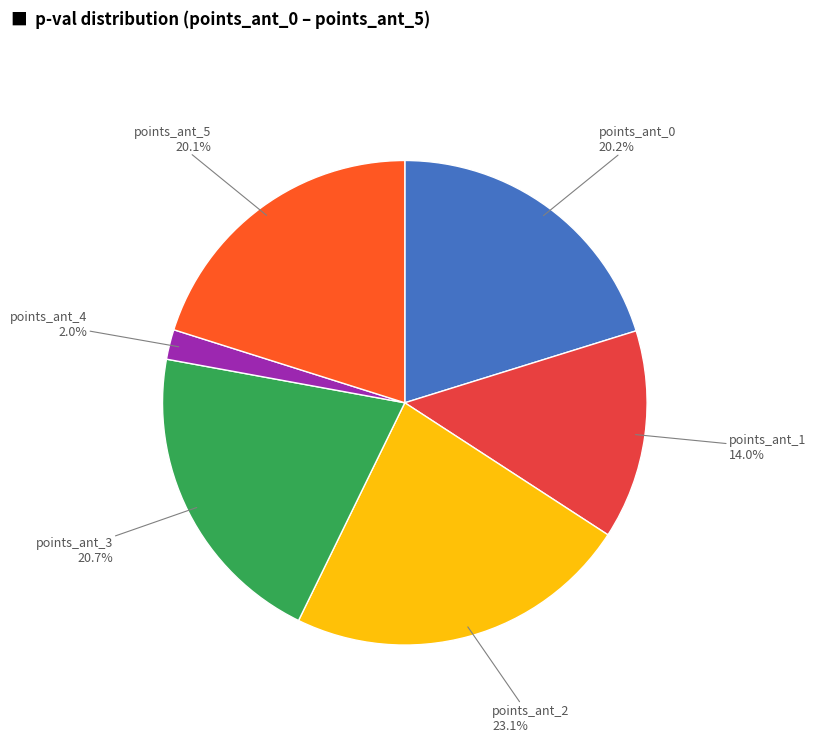

Does any single category account for the majority?

No